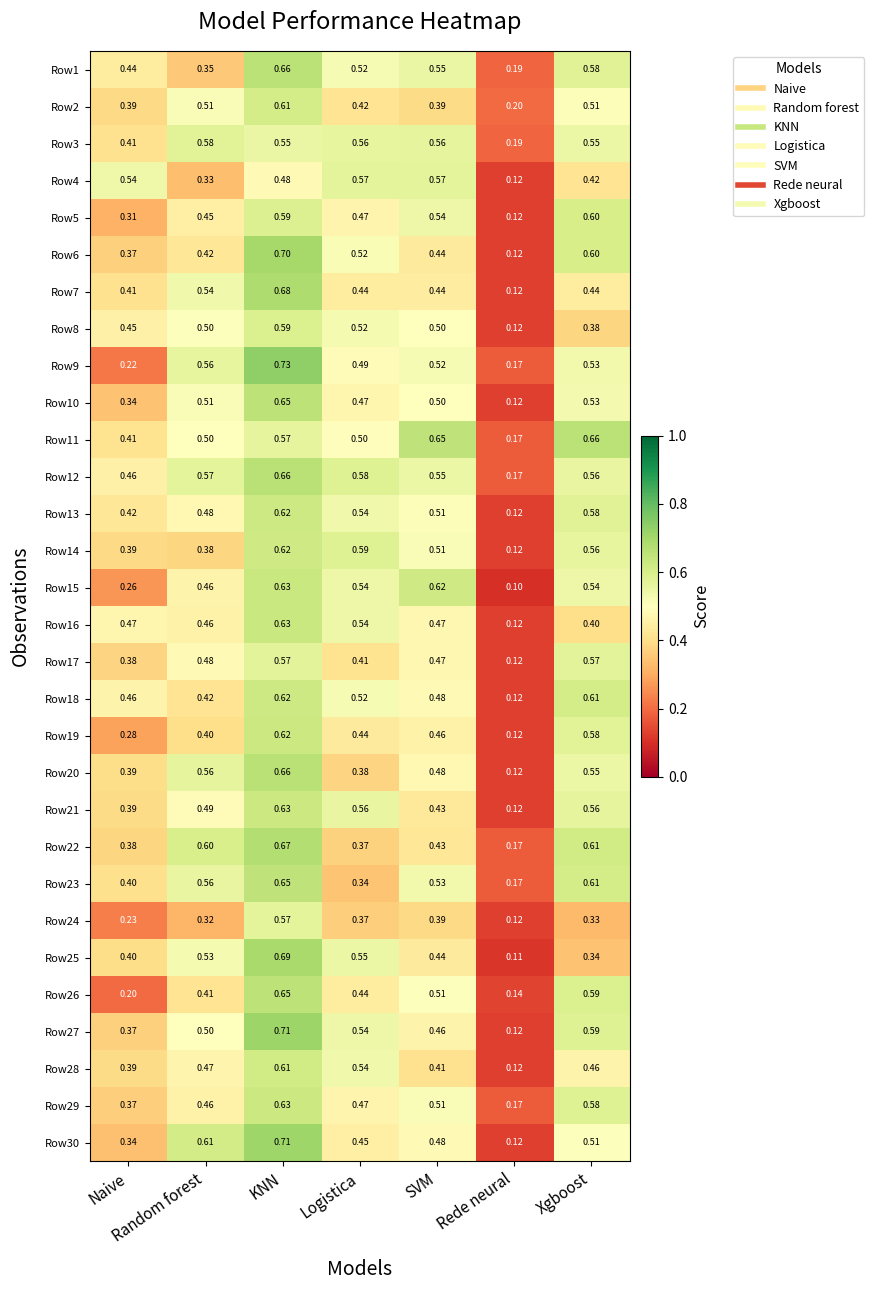

List the labels in order of Row19 value, largest first.

KNN, Xgboost, SVM, Logistica, Random forest, Naive, Rede neural